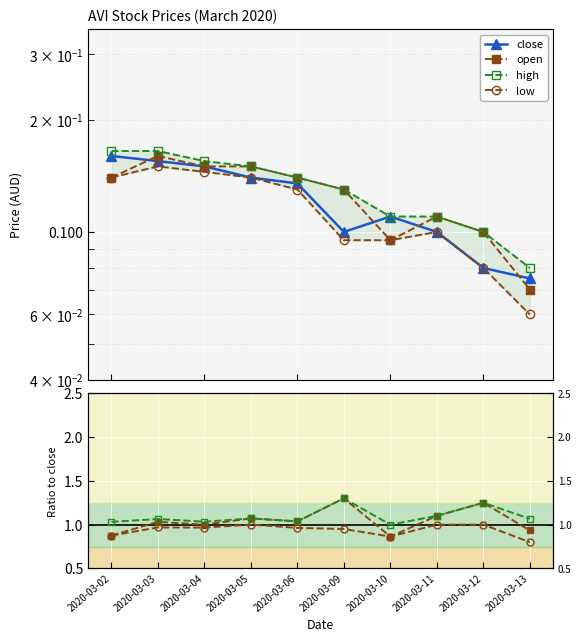

Is it true that close equals 0.1 at 2020-03-05?

False